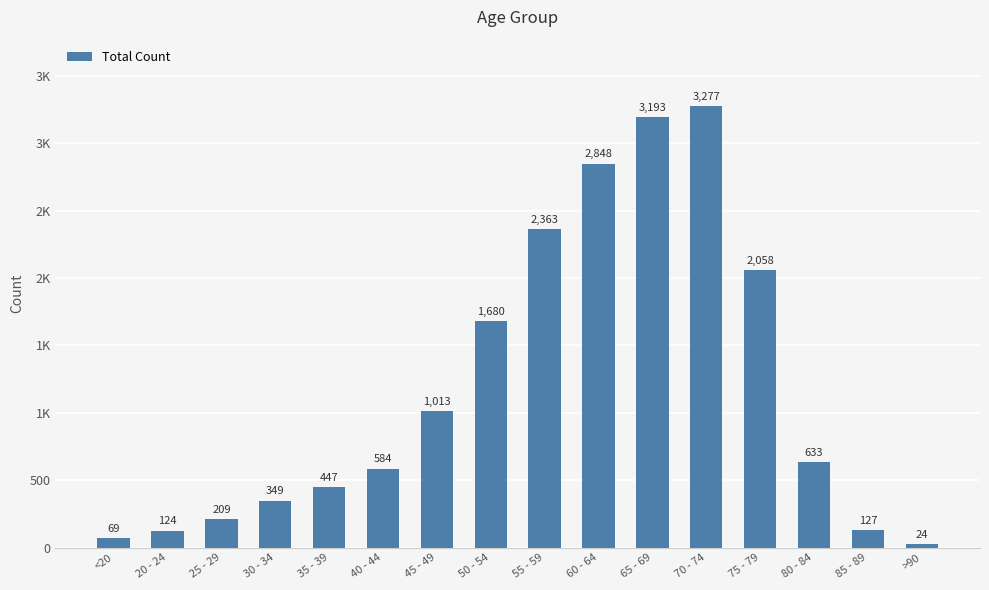

Where does the data first go above 633?

45 - 49